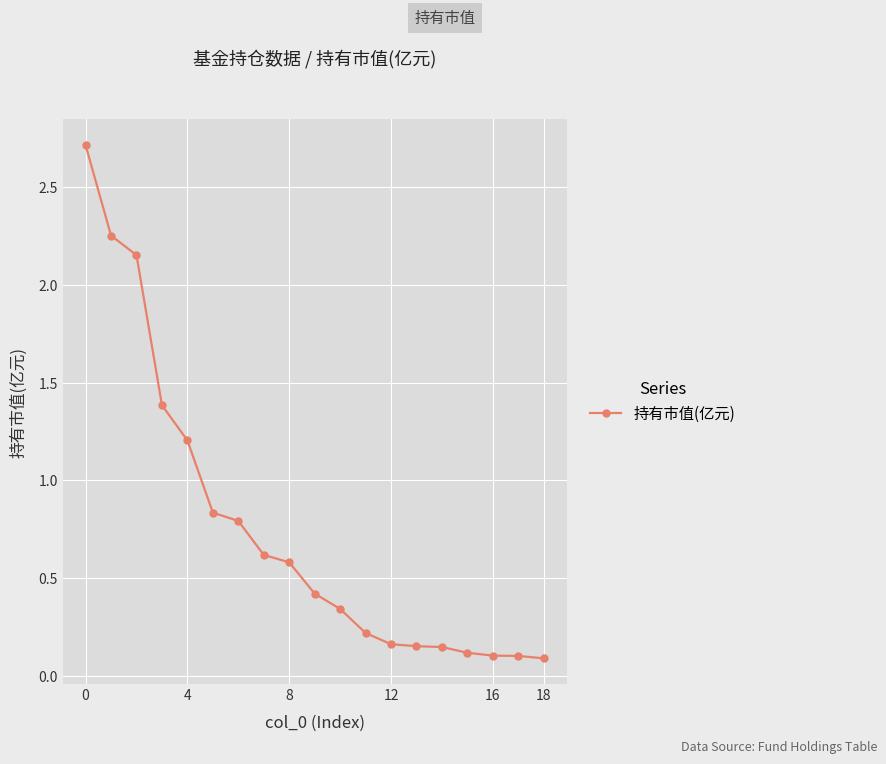

What is the maximum value shown in the chart?

2.7